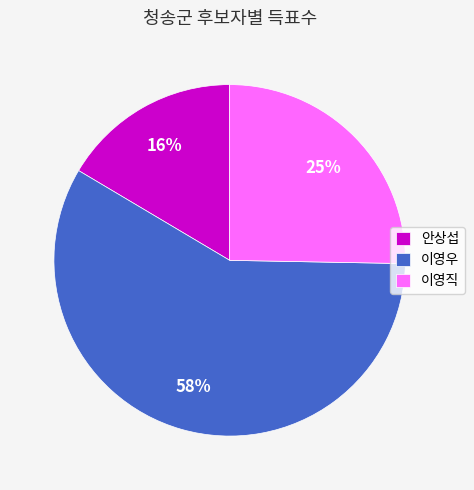

Rank the categories by value from lowest to highest.

안상섭, 이영직, 이영우